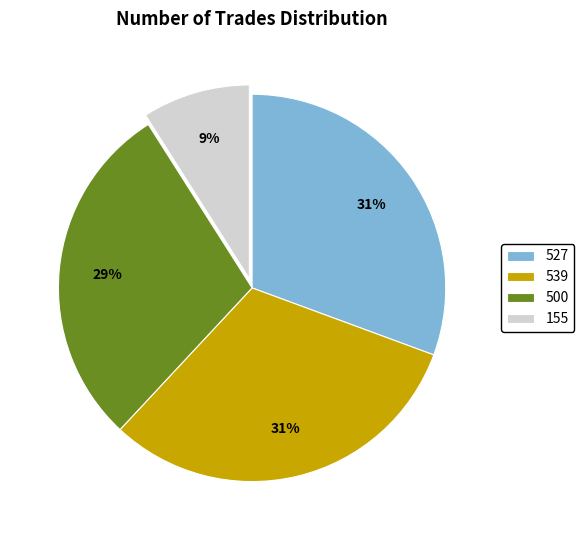

Do 527 and 500 together represent more than half of the pie?

Yes